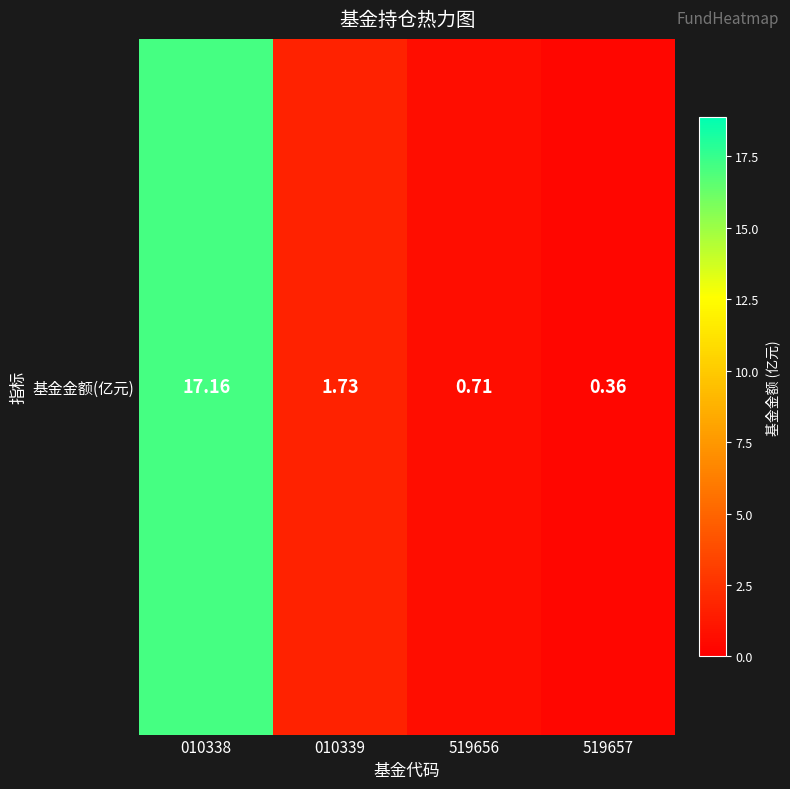

What is the sum of all values?

20.0